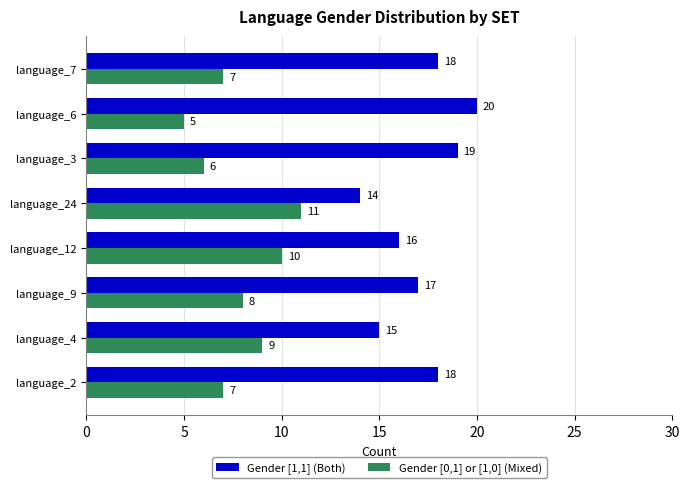

What is the spread (max minus min) of values at language_12?

6